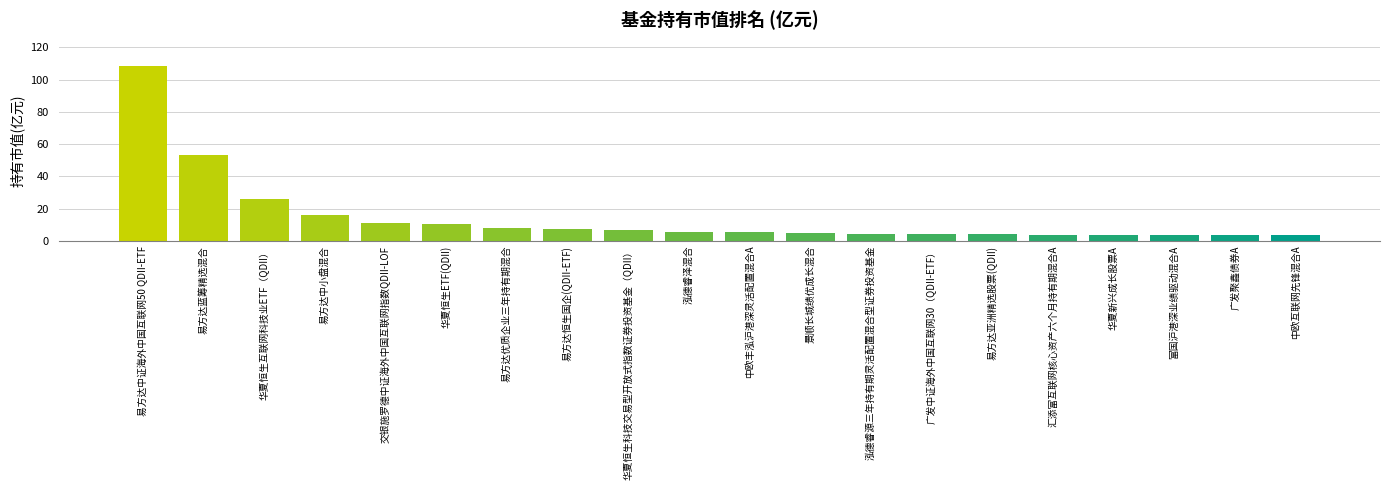

What is the average value?

14.8